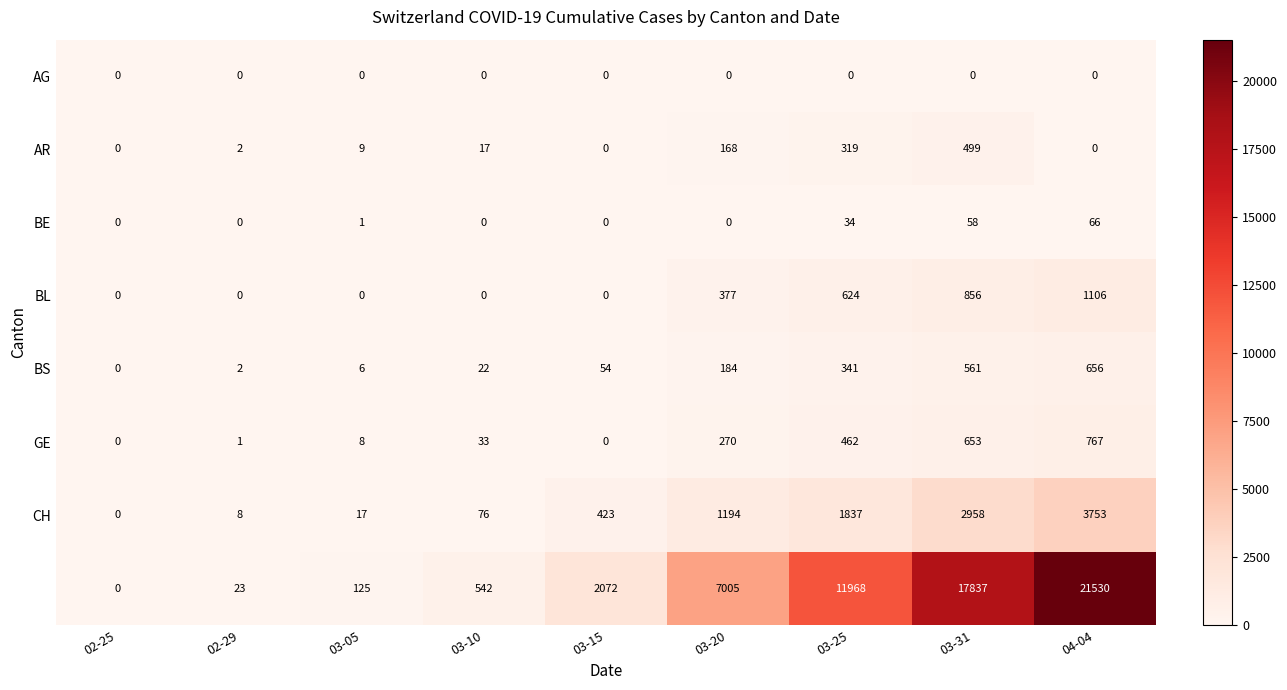

What is the total value across all series at 03-20?

9198